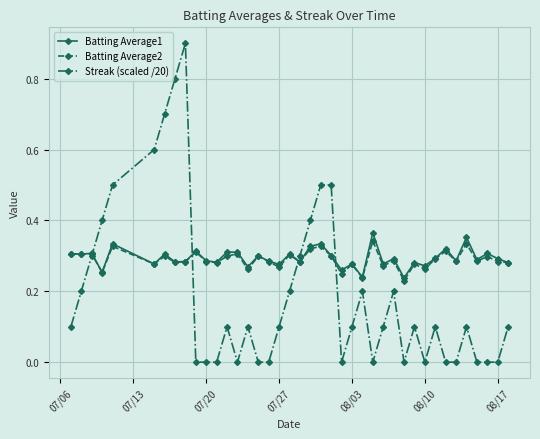

What is the maximum value shown in the chart?

0.9